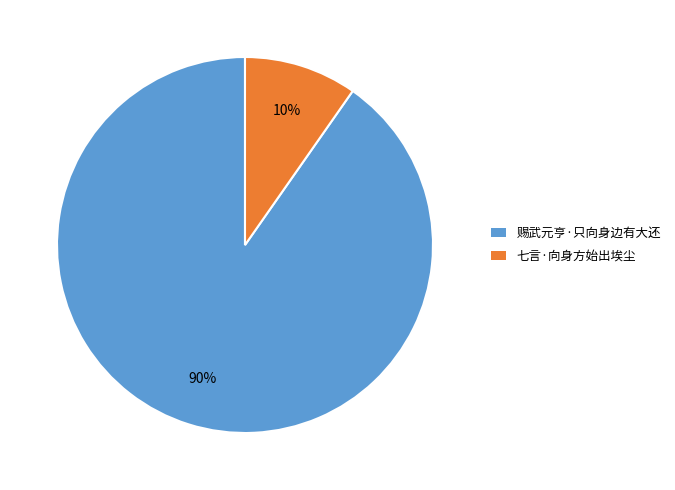

To the nearest percent, what percentage of the pie is 七言·向身方始出埃尘?

10%